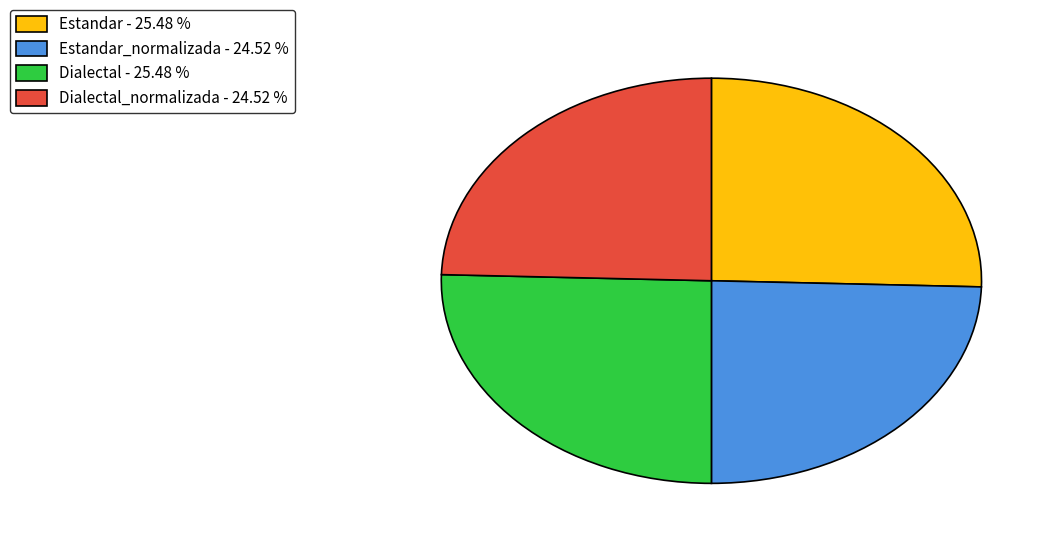

Approximately how many times larger is the value at Estandar_normalizada - 24.52 % compared to Dialectal_normalizada - 24.52 %?

1.0